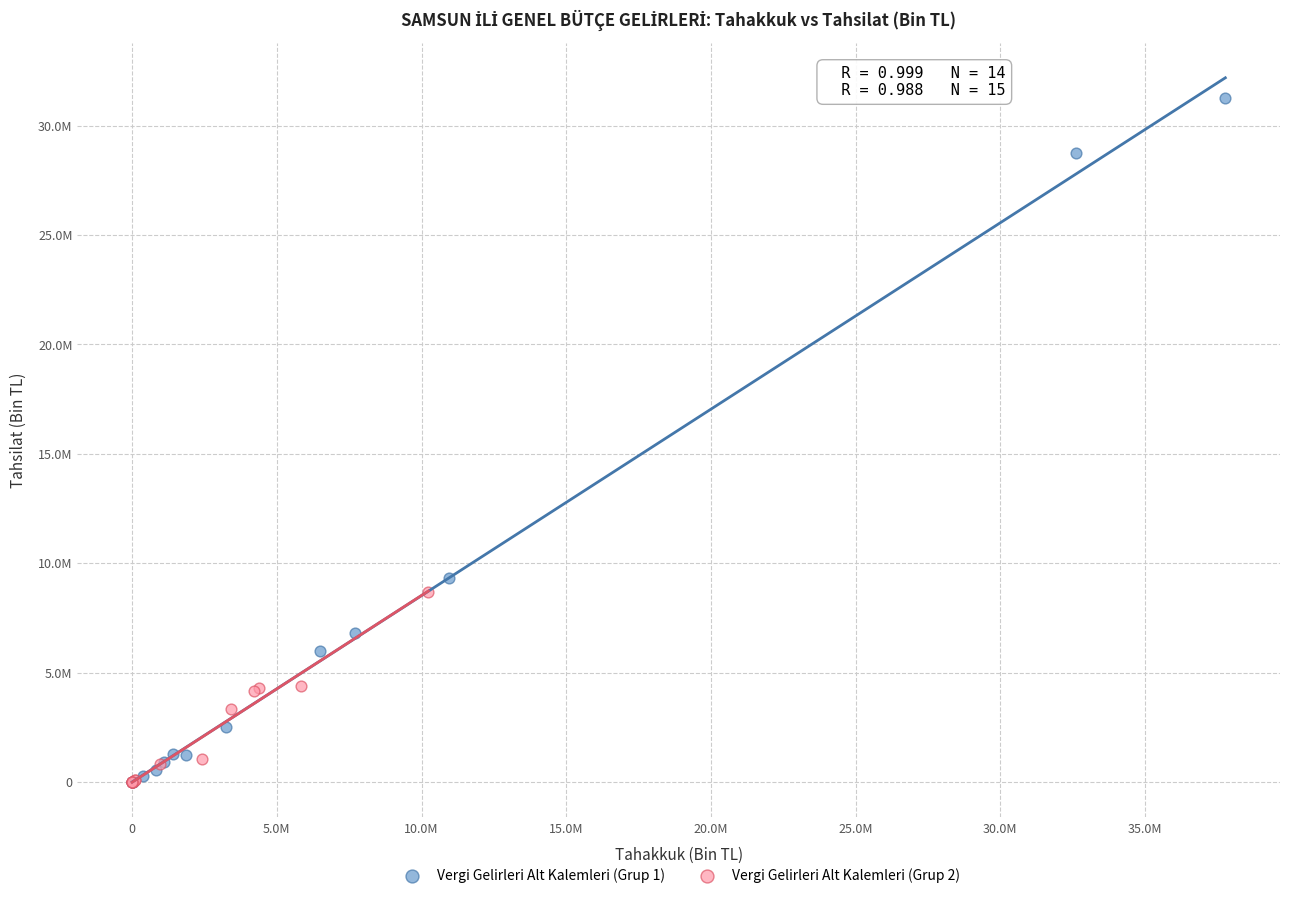

Which series contains the highest Y value?

Vergi Gelirleri Alt Kalemleri (Grup 1)